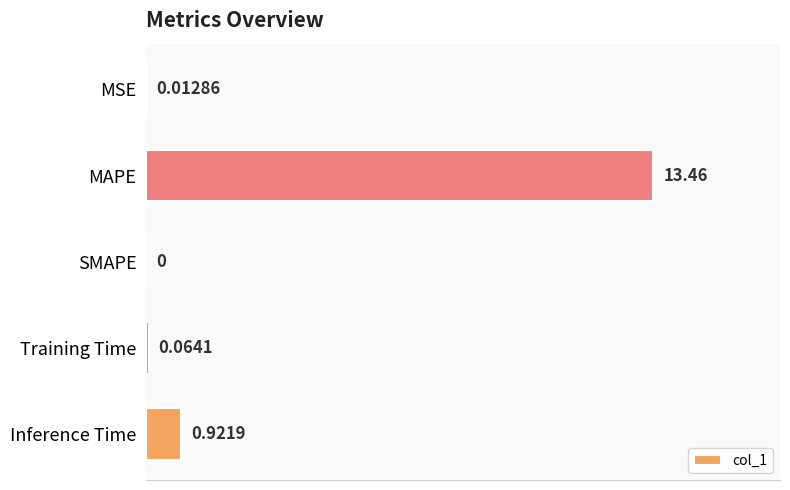

Between Training Time and Inference Time, which is larger?

Inference Time